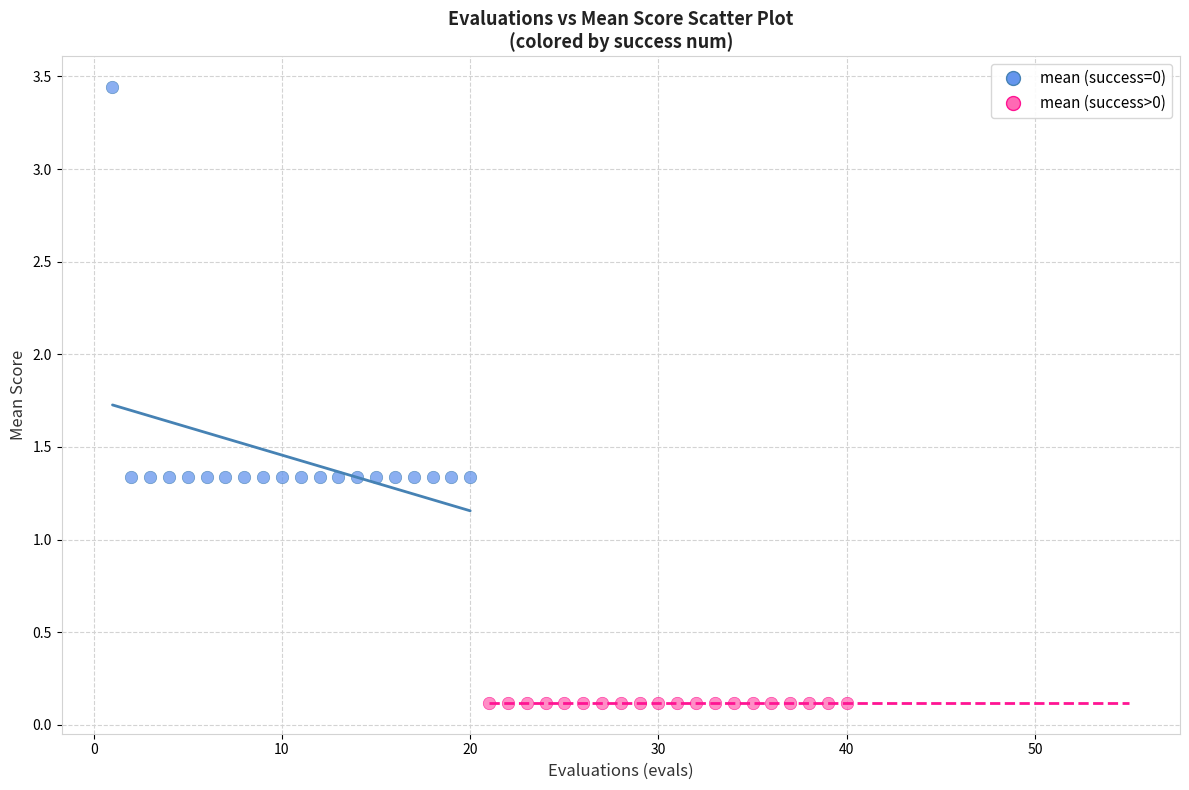

Which series contains the lowest Y value?

mean (success>0)